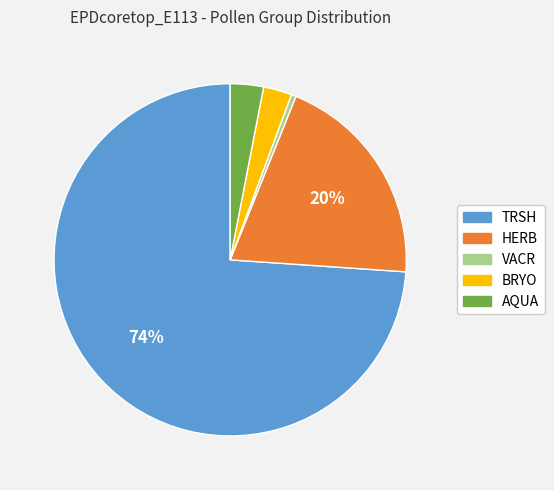

Which has a higher value, AQUA or VACR?

AQUA